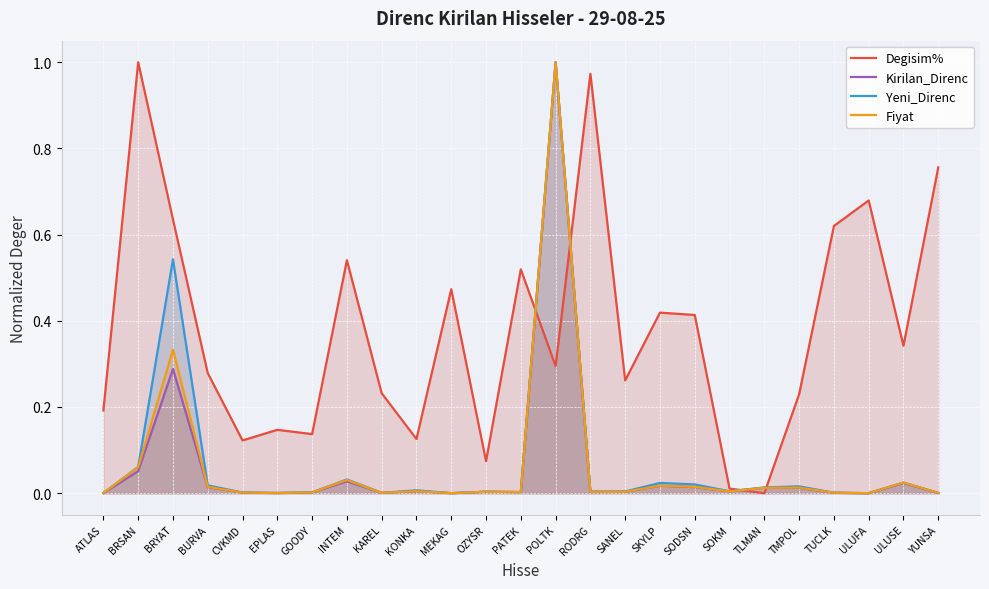

What is the difference between the highest and lowest values at SKYLP?

0.4